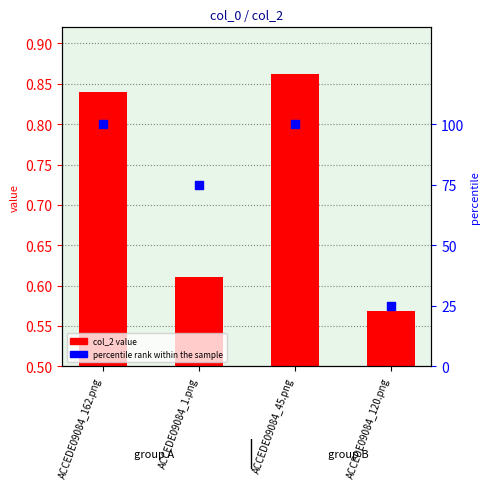

What are all the series names shown in the legend?

col_2 value, percentile rank within the sample